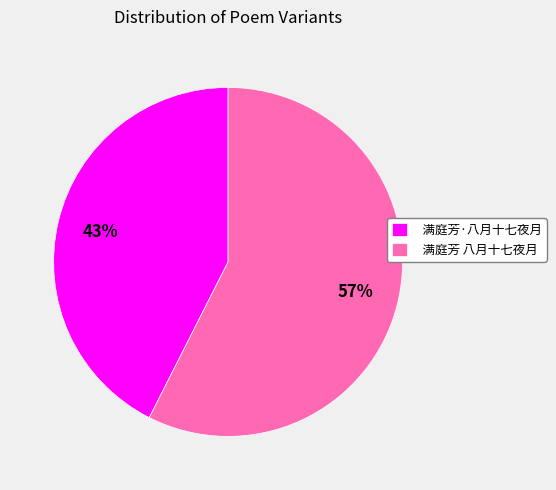

Does 满庭芳·八月十七夜月 represent more than half of the total?

No